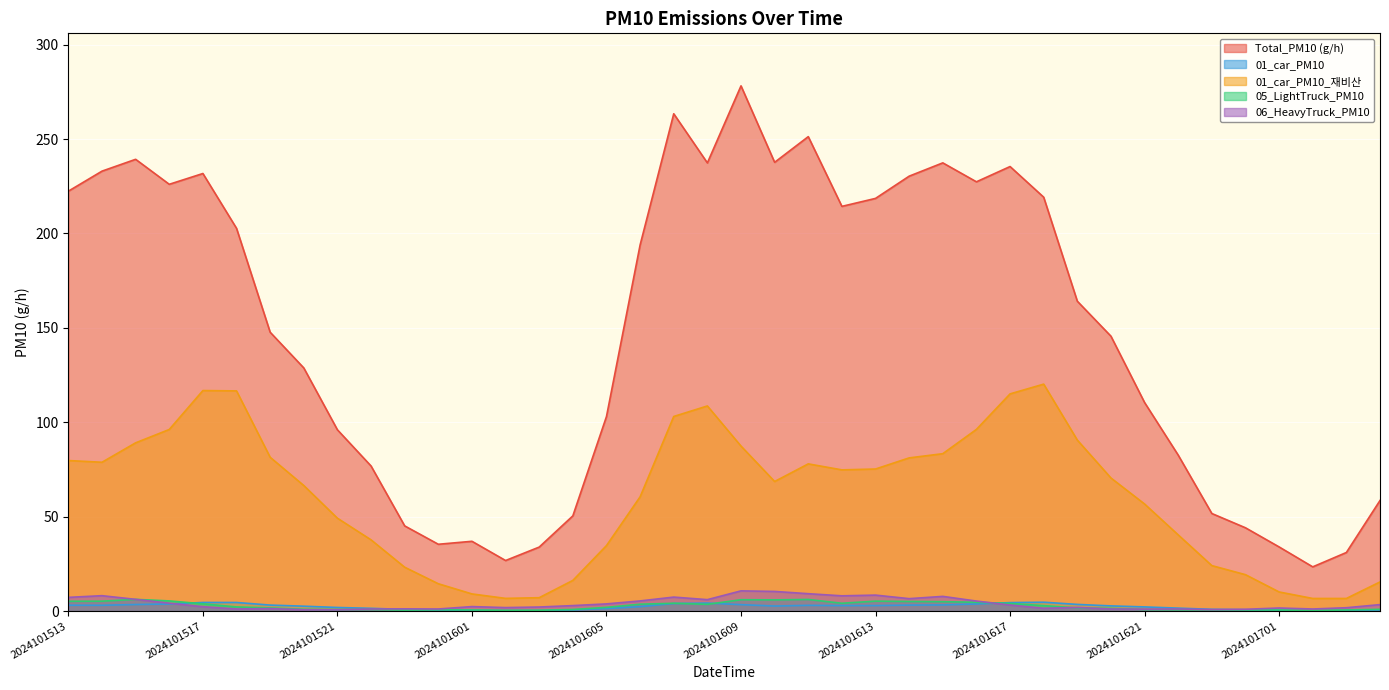

What is the value of the 05_LightTruck_PM10 point at the 12th from the left?

0.7